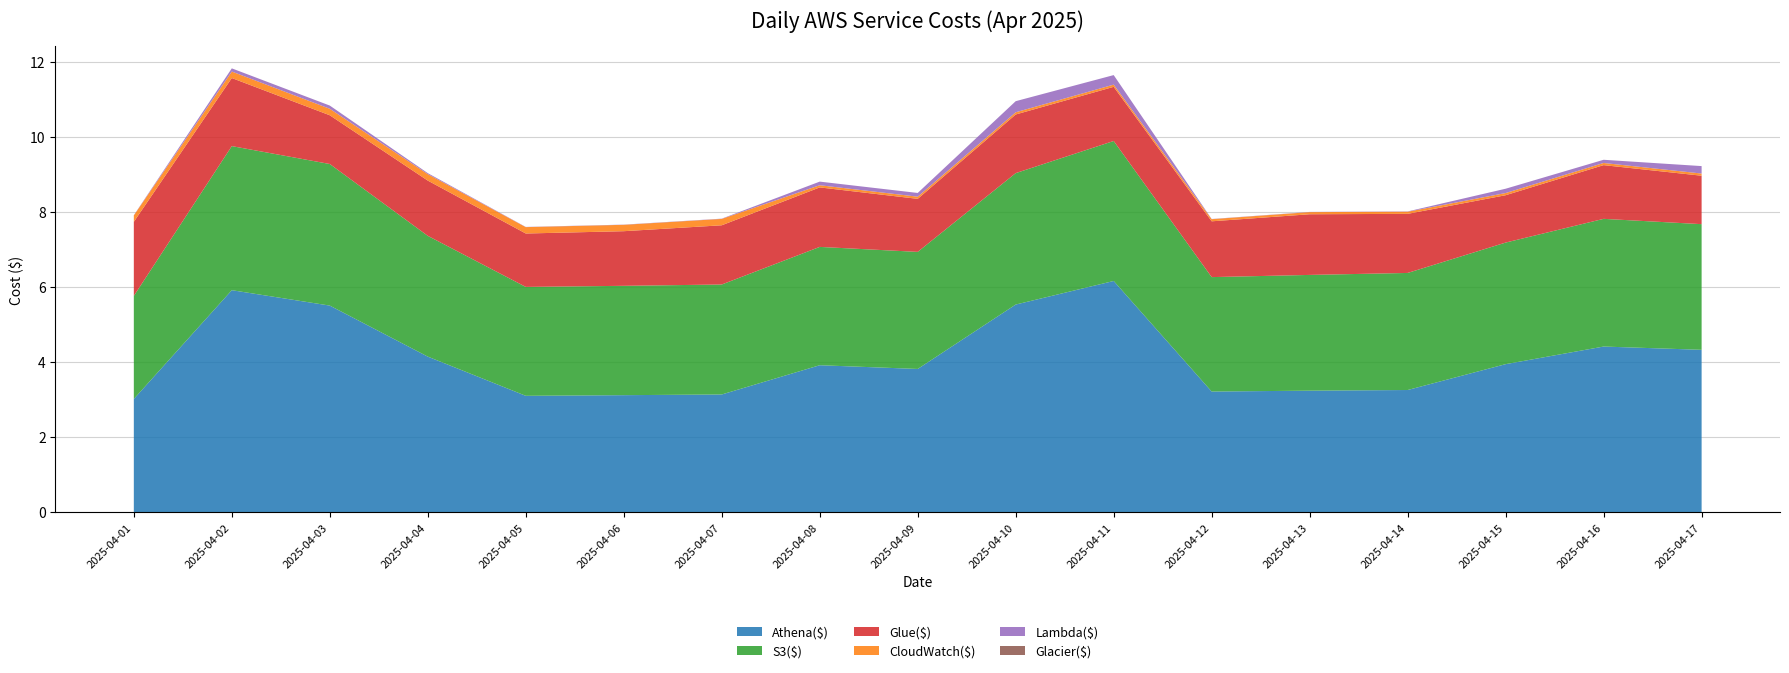

Reading left to right, transcribe all the data shown in this chart.

Athena($): 2025-04-01=3.0	2025-04-02=5.9	2025-04-03=5.5	2025-04-04=4.1	2025-04-05=3.1	2025-04-06=3.1	2025-04-07=3.1	2025-04-08=3.9	2025-04-09=3.8	2025-04-10=5.5	2025-04-11=6.2	2025-04-12=3.2	2025-04-13=3.2	2025-04-14=3.3	2025-04-15=3.9	2025-04-16=4.4	2025-04-17=4.3
S3($): 2025-04-01=2.7	2025-04-02=3.8	2025-04-03=3.8	2025-04-04=3.2	2025-04-05=2.9	2025-04-06=2.9	2025-04-07=2.9	2025-04-08=3.2	2025-04-09=3.1	2025-04-10=3.5	2025-04-11=3.7	2025-04-12=3.0	2025-04-13=3.1	2025-04-14=3.1	2025-04-15=3.2	2025-04-16=3.4	2025-04-17=3.3
Glue($): 2025-04-01=2.0	2025-04-02=1.8	2025-04-03=1.3	2025-04-04=1.5	2025-04-05=1.4	2025-04-06=1.5	2025-04-07=1.6	2025-04-08=1.6	2025-04-09=1.4	2025-04-10=1.6	2025-04-11=1.4	2025-04-12=1.5	2025-04-13=1.6	2025-04-14=1.6	2025-04-15=1.3	2025-04-16=1.4	2025-04-17=1.3
CloudWatch($): 2025-04-01=0.2	2025-04-02=0.2	2025-04-03=0.2	2025-04-04=0.2	2025-04-05=0.2	2025-04-06=0.2	2025-04-07=0.2	2025-04-08=0.1	2025-04-09=0.1	2025-04-10=0.1	2025-04-11=0.1	2025-04-12=0.1	2025-04-13=0.1	2025-04-14=0.1	2025-04-15=0.1	2025-04-16=0.1	2025-04-17=0.1
Lambda($): 2025-04-01=0.0	2025-04-02=0.1	2025-04-03=0.1	2025-04-04=0.0	2025-04-05=0.0	2025-04-06=0.0	2025-04-07=0.0	2025-04-08=0.1	2025-04-09=0.1	2025-04-10=0.3	2025-04-11=0.3	2025-04-12=0.0	2025-04-13=0.0	2025-04-14=0.0	2025-04-15=0.1	2025-04-16=0.1	2025-04-17=0.2
Glacier($): 2025-04-01=0.0	2025-04-02=0.0	2025-04-03=0.0	2025-04-04=0.0	2025-04-05=0.0	2025-04-06=0.0	2025-04-07=0.0	2025-04-08=0.0	2025-04-09=0.0	2025-04-10=0.0	2025-04-11=0.0	2025-04-12=0.0	2025-04-13=0.0	2025-04-14=0.0	2025-04-15=0.0	2025-04-16=0.0	2025-04-17=0.0